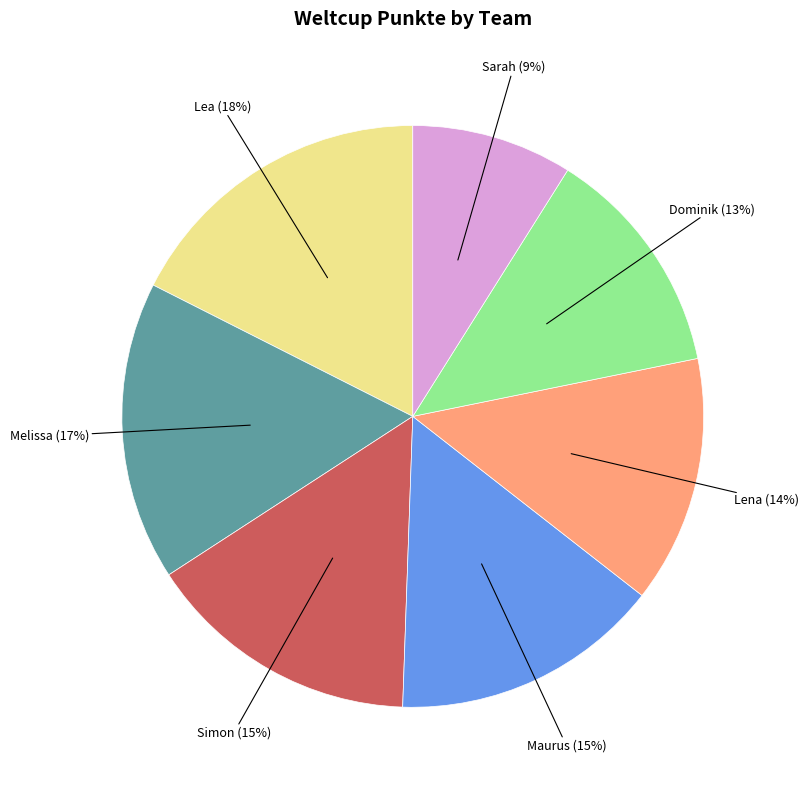

To the nearest percent, what is the combined percentage of Melissa and Maurus?

32%